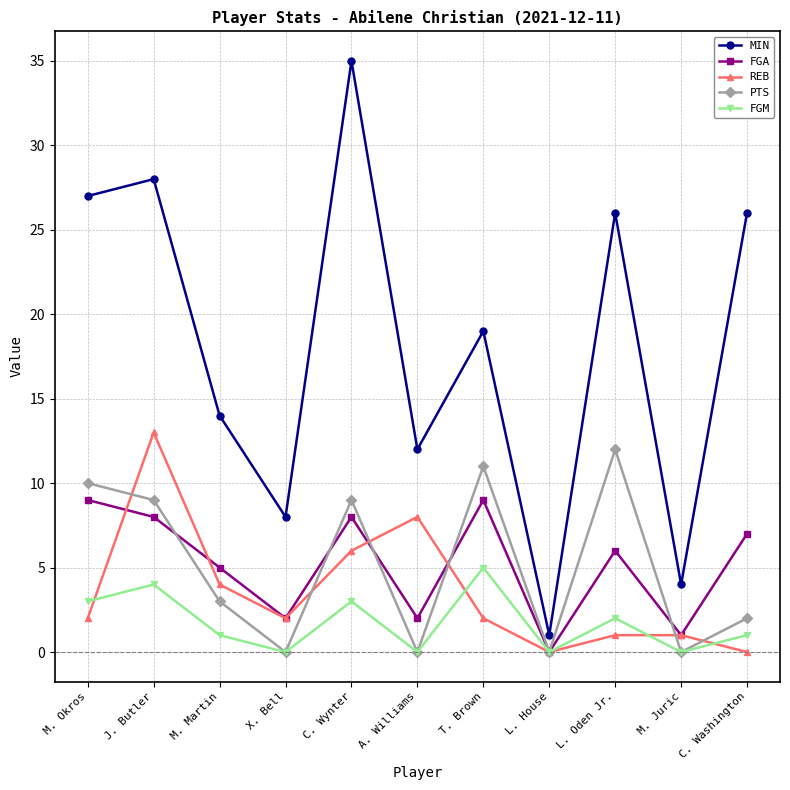

What is the difference between the maximum and minimum values in the REB series?

13